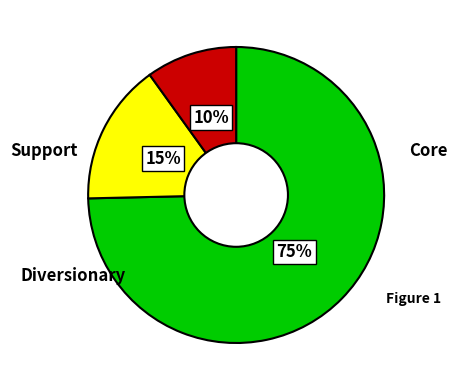

How many slices are in this pie chart?

3